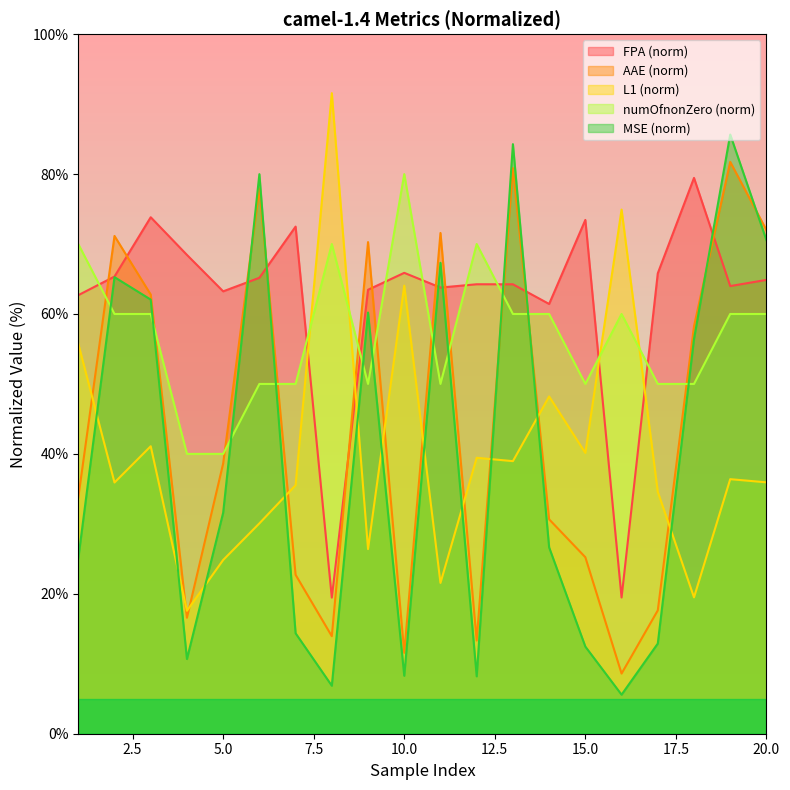

At which category is the sum across all series the highest?

13